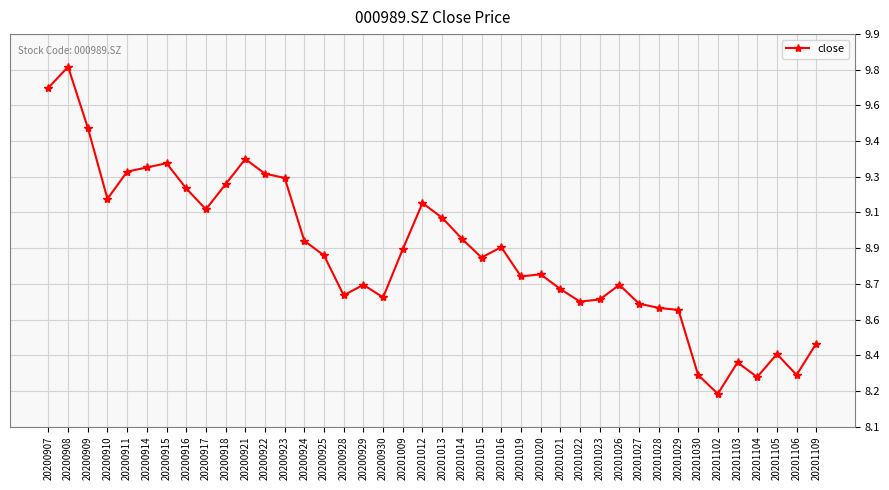

Reading left to right, extract all data points from this chart.

9.7	9.8	9.5	9.2	9.3	9.3	9.3	9.2	9.1	9.2	9.3	9.3	9.2	8.9	8.9	8.7	8.7	8.7	8.9	9.1	9.1	9.0	8.9	8.9	8.8	8.8	8.7	8.7	8.7	8.7	8.7	8.6	8.6	8.3	8.2	8.4	8.3	8.4	8.3	8.5